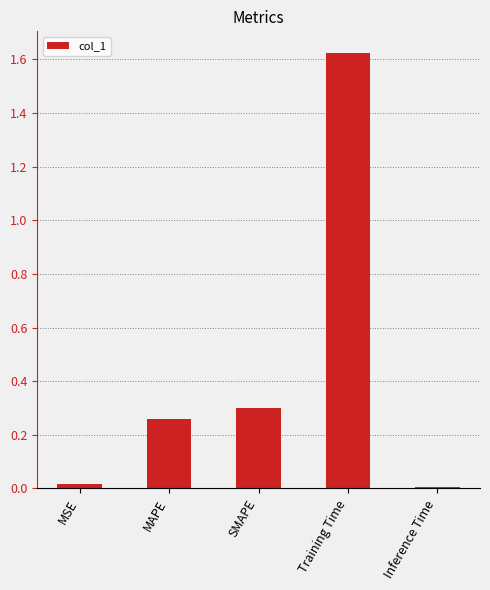

What is the average value?

0.4